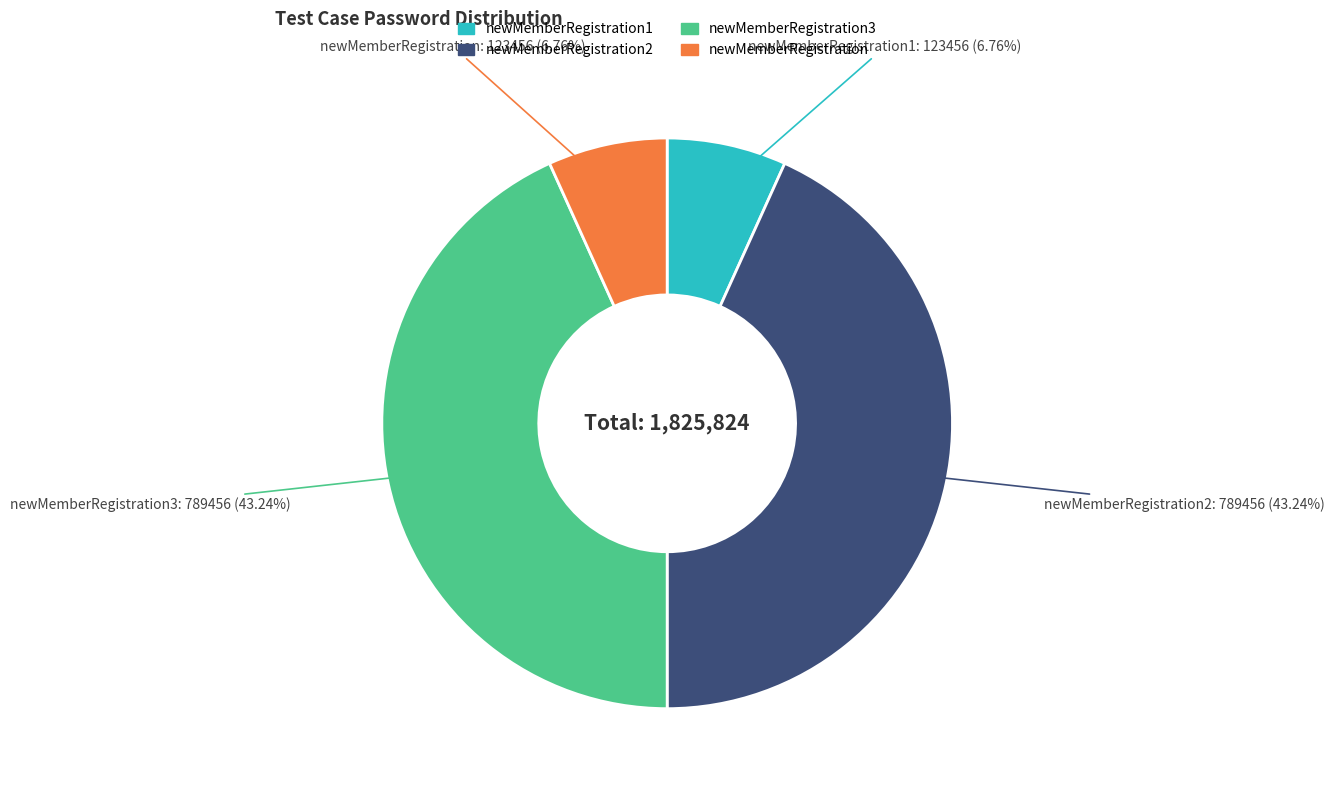

Is there a majority slice in this chart?

No